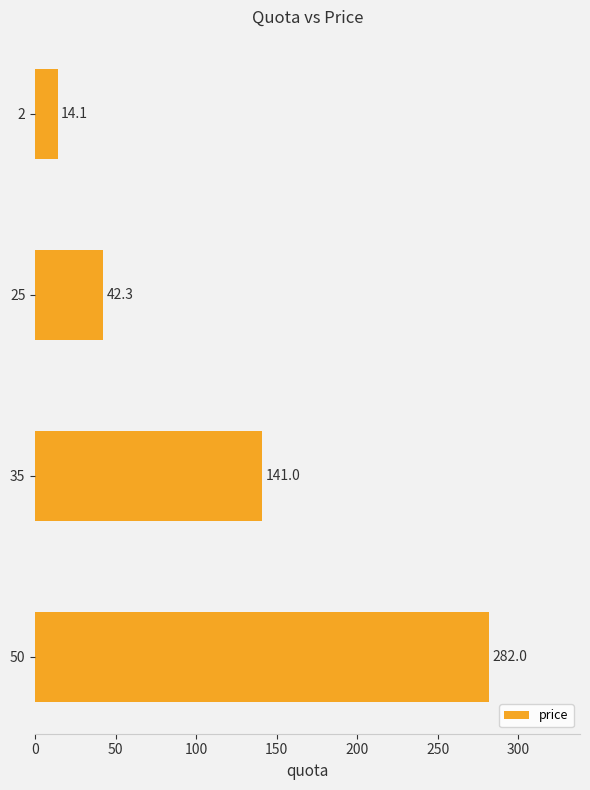

Rank the categories by value from highest to lowest.

50, 35, 25, 2